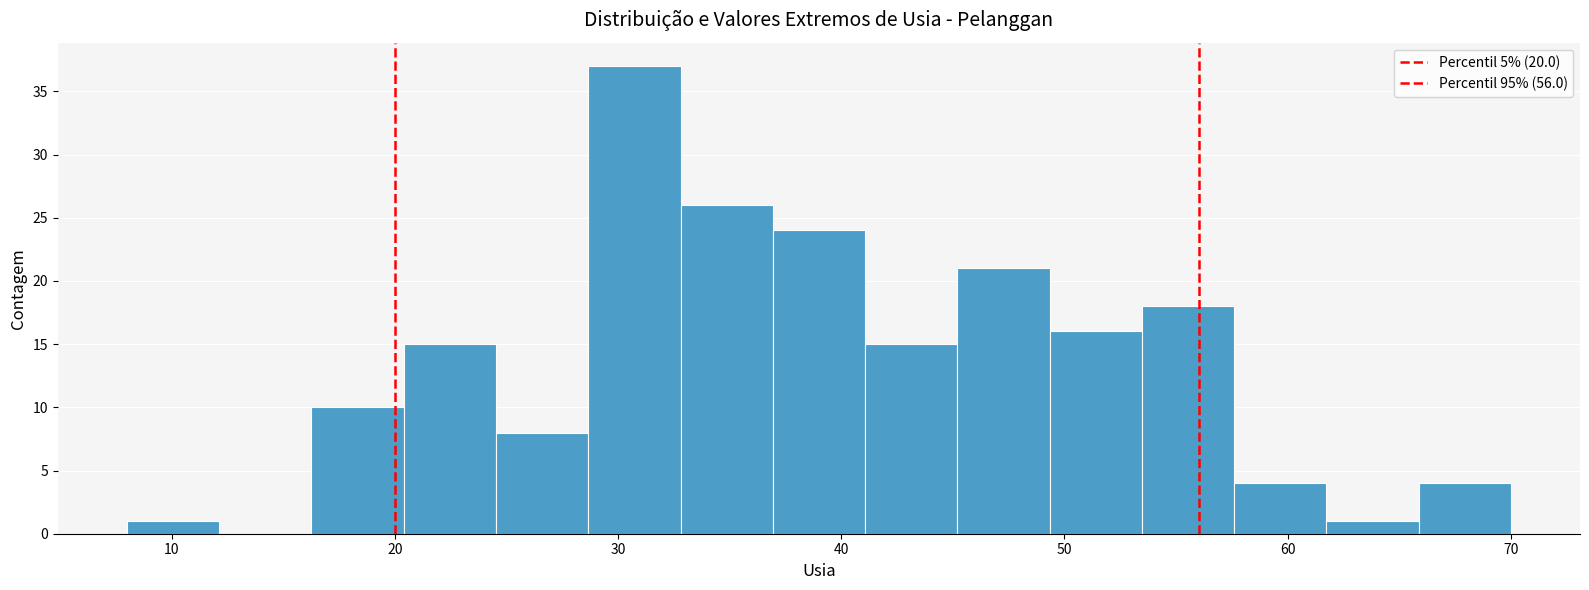

Reading left to right, list every bar in this chart as the range it spans on the x-axis followed by its height. Neither the bar edges nor the heights are printed on the chart, so give them approximately, as read against the axes.

8 to 12: 1
12 to 16: 0
16 to 20: 10
20 to 25: 15
25 to 29: 8
29 to 33: 37
33 to 37: 26
37 to 41: 24
41 to 45: 15
45 to 49: 21
49 to 53: 16
53 to 58: 18
58 to 62: 4
62 to 66: 1
66 to 70: 4